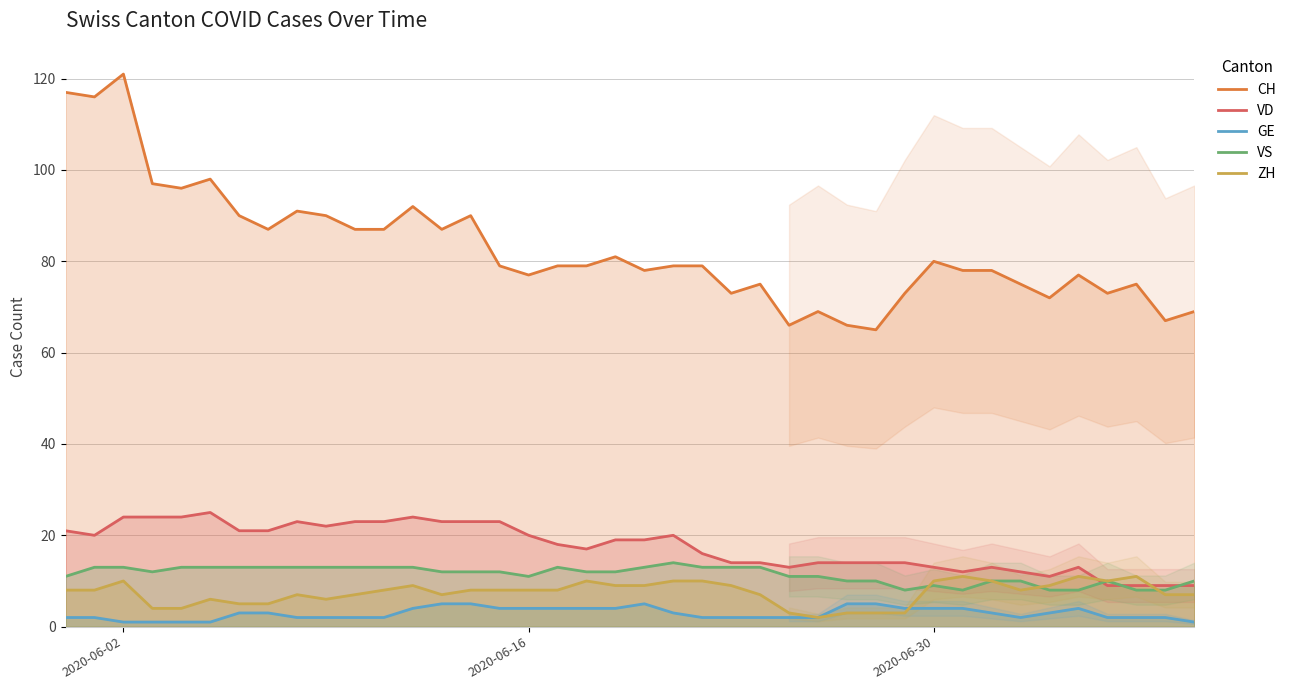

How many interior local peaks does the CH series have?

11